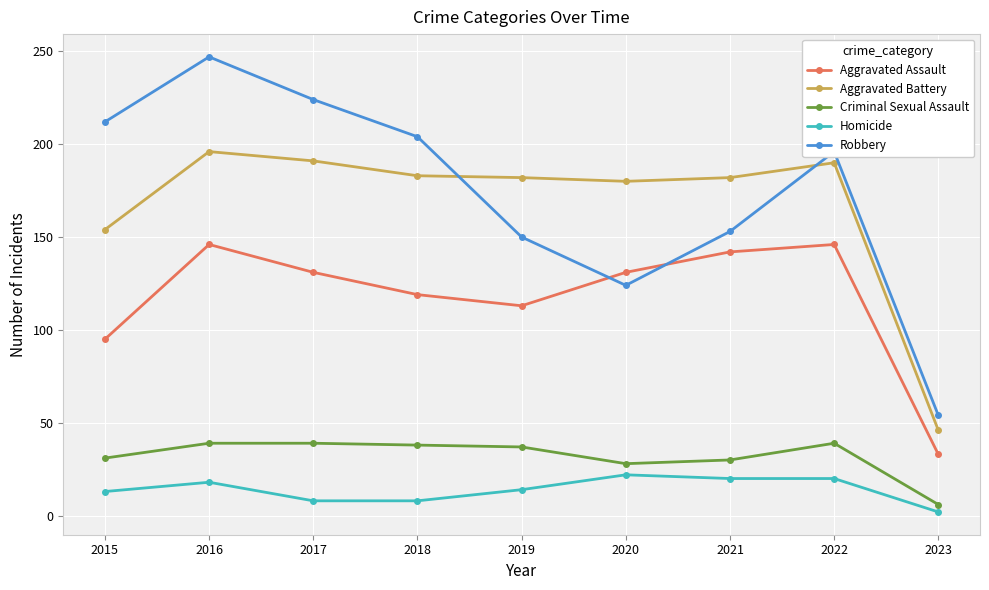

True or false: Robbery has a value of 89 at 2021.

False